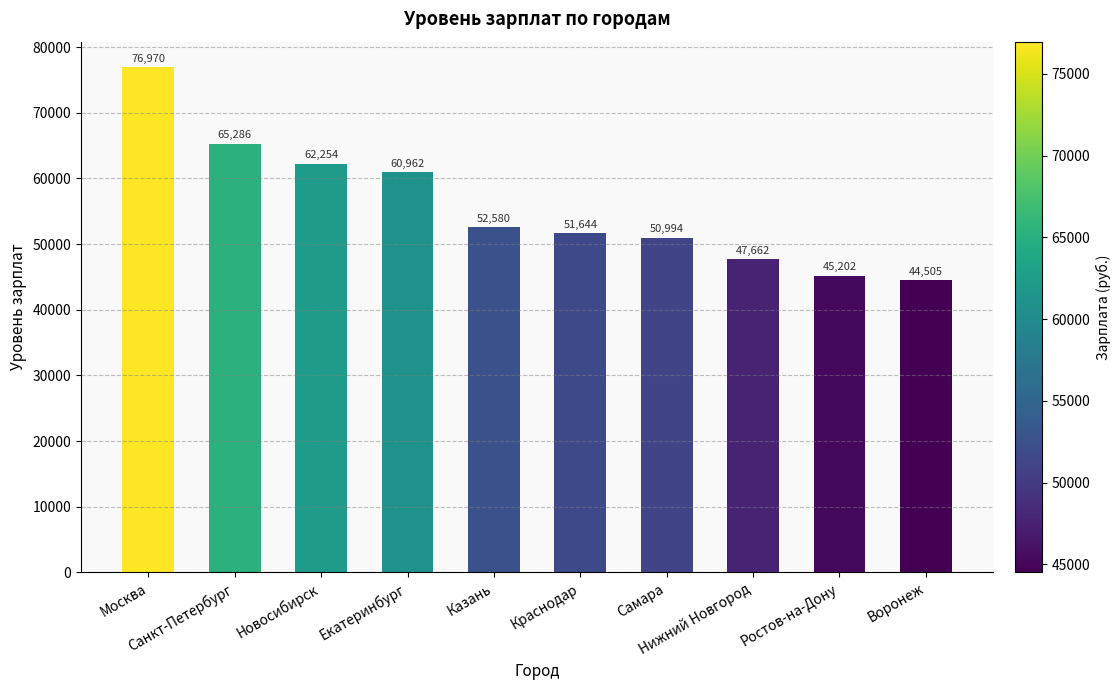

Does the chart contain any negative values?

No